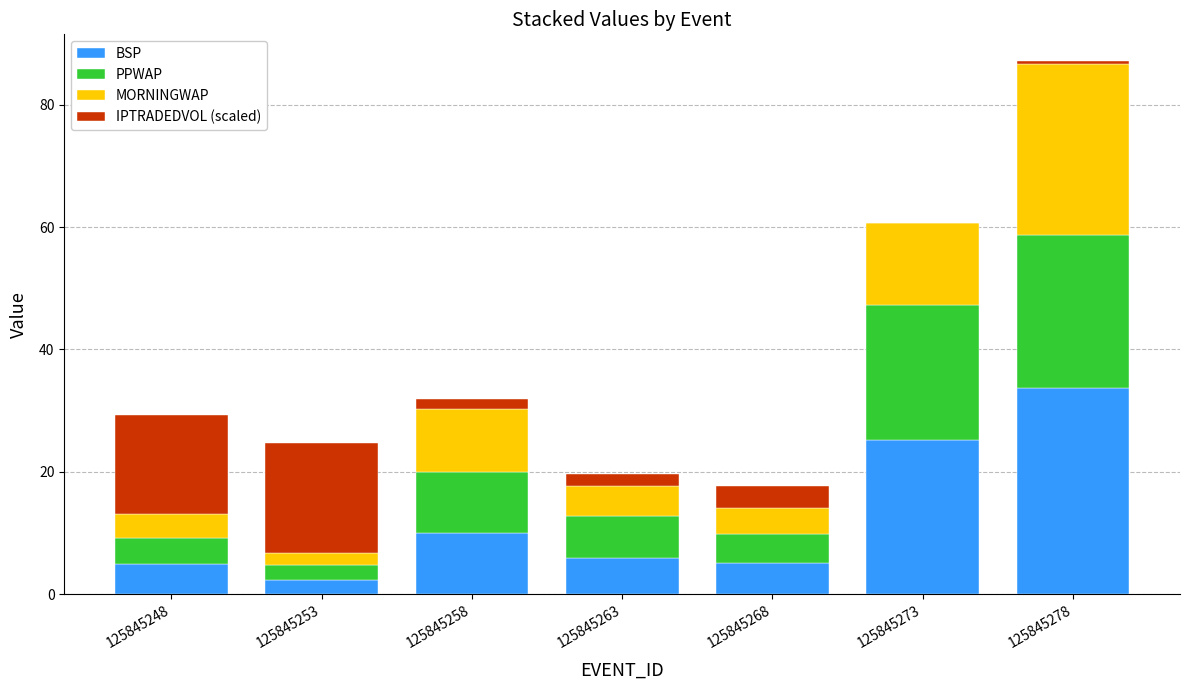

How many series are shown in this chart?

4